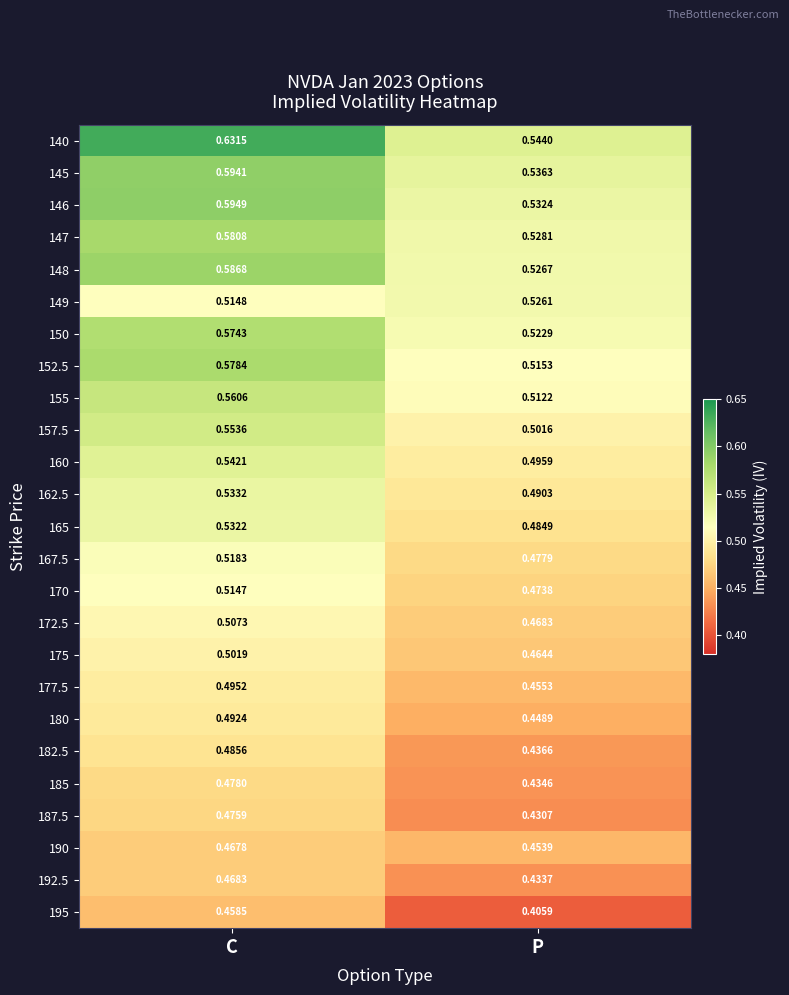

Which series has the largest total across all categories?

140